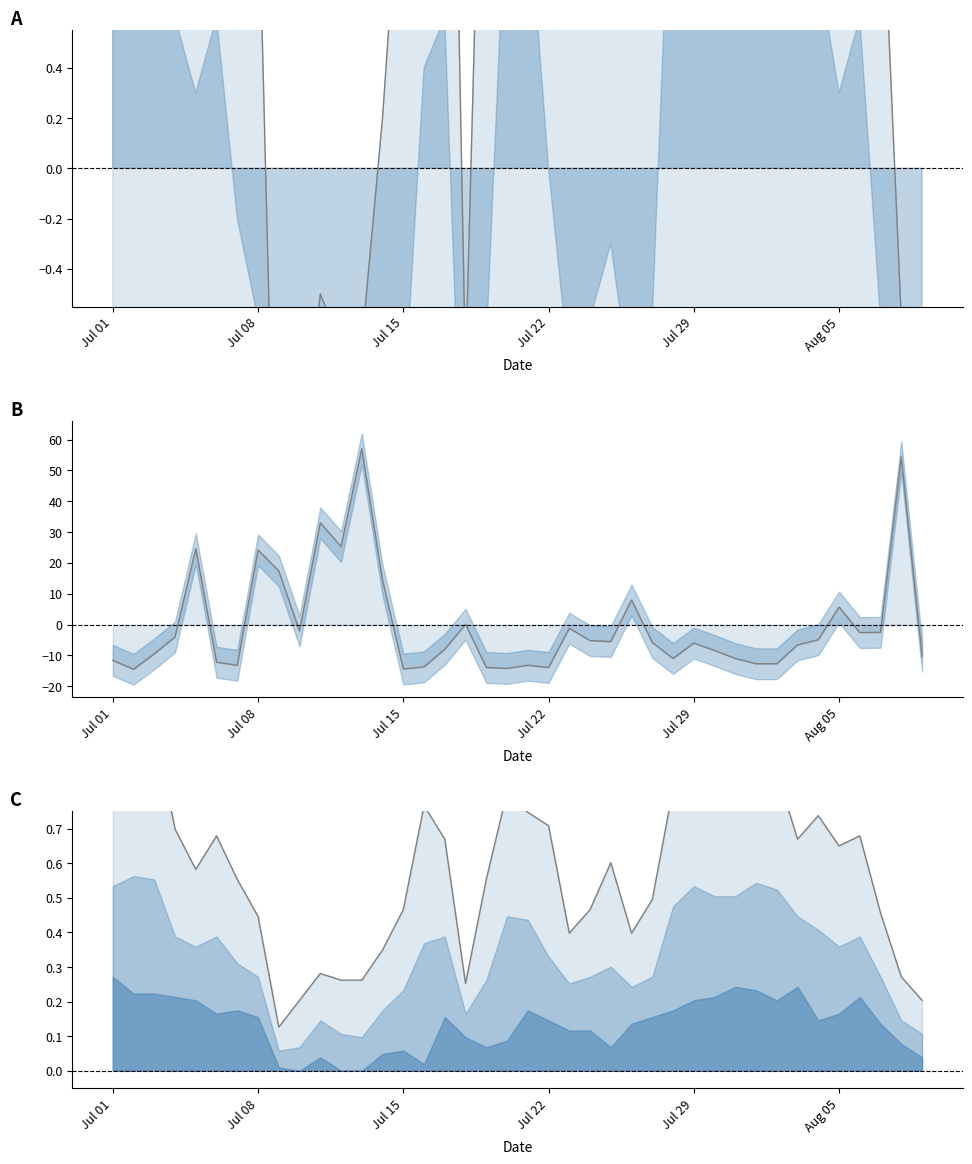

Reading left to right, what are all the values shown in this chart?

rainfall_mm: -11.6	-14.5	-9.5	-4.0	24.6	-12.2	-13.2	24.2	17.4	-2.1	33.0	25.3	57.0	14.4	-14.4	-13.7	-8.0	0.1	-13.9	-14.2	-13.2	-13.9	-1.2	-5.2	-5.5	8.0	-5.8	-11.0	-6.0	-8.4	-11.0	-12.7	-12.7	-6.6	-4.9	5.7	-2.6	-2.5	54.4	-10.3
avg_temp_c: 6.3	6.7	6.9	3.8	2.6	3.6	2.3	1.2	-2.1	-1.3	-0.5	-0.7	-0.7	0.2	1.4	4.5	3.5	-0.8	2.3	4.9	4.3	3.9	0.7	1.4	2.8	0.7	1.7	5.0	6.4	6.1	5.9	5.5	5.5	3.5	4.2	3.3	3.6	1.3	-0.6	-1.3
max_temp_c: 0.9	1.0	1.0	0.7	0.6	0.7	0.6	0.4	0.1	0.2	0.3	0.3	0.3	0.3	0.5	0.8	0.7	0.3	0.6	0.8	0.7	0.7	0.4	0.5	0.6	0.4	0.5	0.8	1.0	0.9	0.9	0.9	0.9	0.7	0.7	0.7	0.7	0.5	0.3	0.2
min_temp_c: -0.6	-1.1	-1.1	-1.2	-1.3	-1.7	-1.6	-1.8	-3.3	-3.4	-3.0	-3.4	-3.4	-2.9	-2.8	-3.2	-1.8	-2.4	-2.7	-2.5	-1.6	-1.9	-2.2	-2.2	-2.7	-2.0	-1.8	-1.6	-1.3	-1.2	-0.9	-1.0	-1.3	-0.9	-1.9	-1.7	-1.2	-2.0	-2.6	-3.0